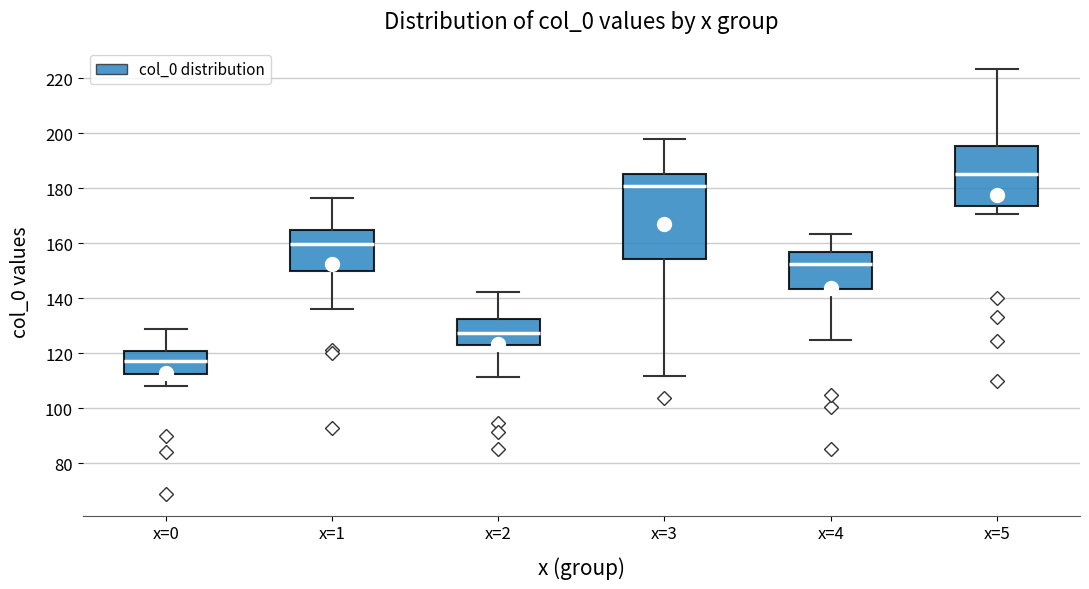

Where does the median line of the box for x=2 sit on the y-axis? The values are not printed on the chart, so give them approximately, as read against the axis.

128